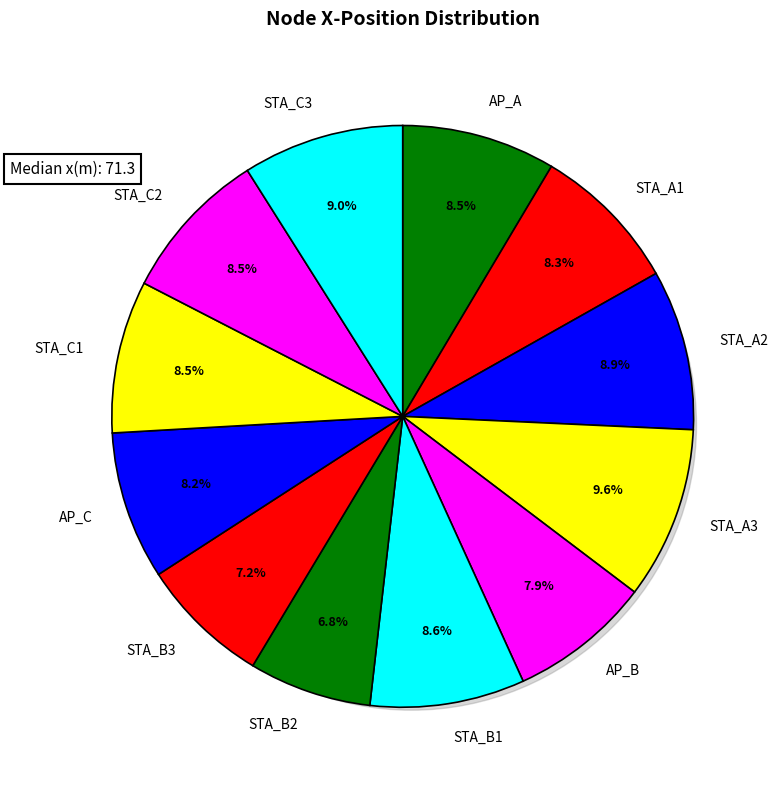

Is it true that AP_C is 8% of the pie?

True